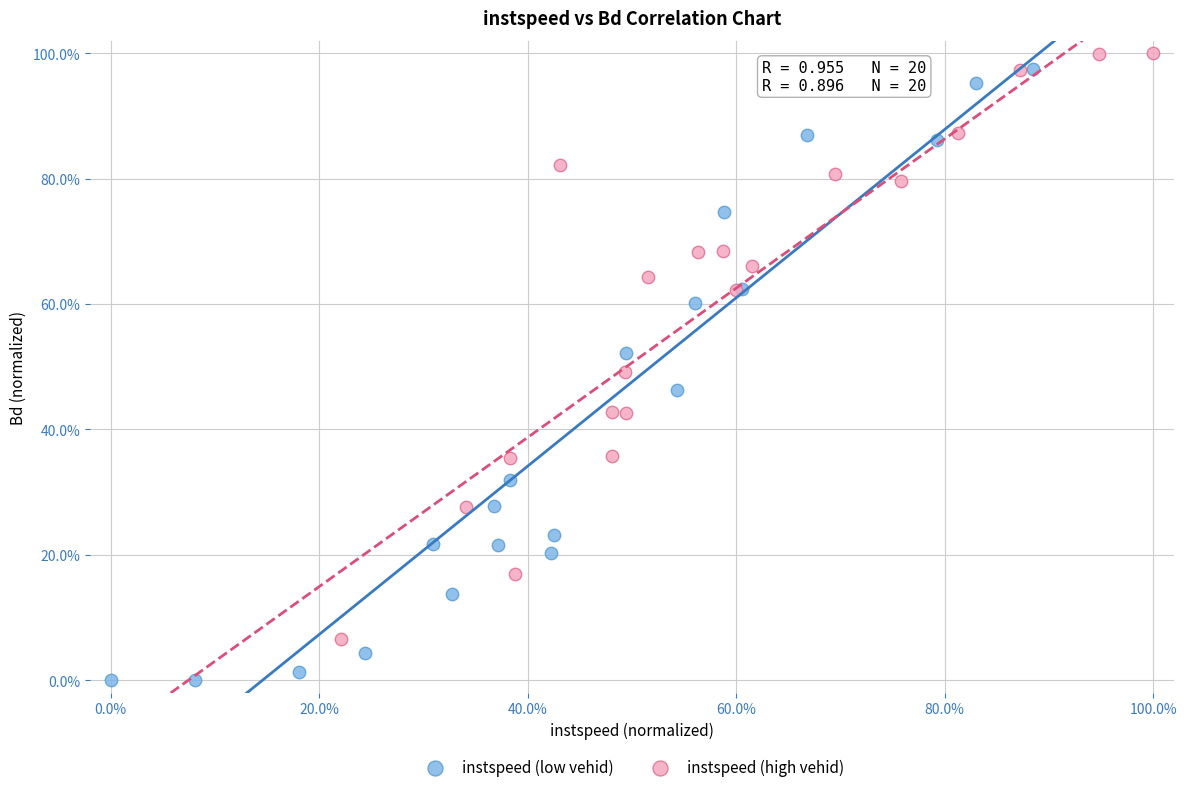

What are all the series names shown in the legend?

instspeed (low vehid), instspeed (high vehid)